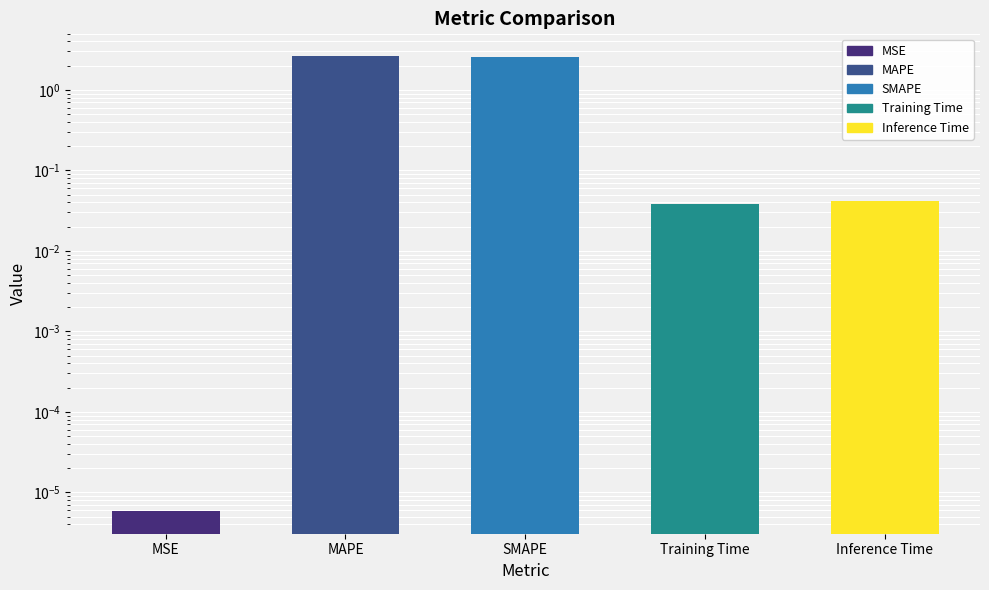

What position from the right is MAPE?

4